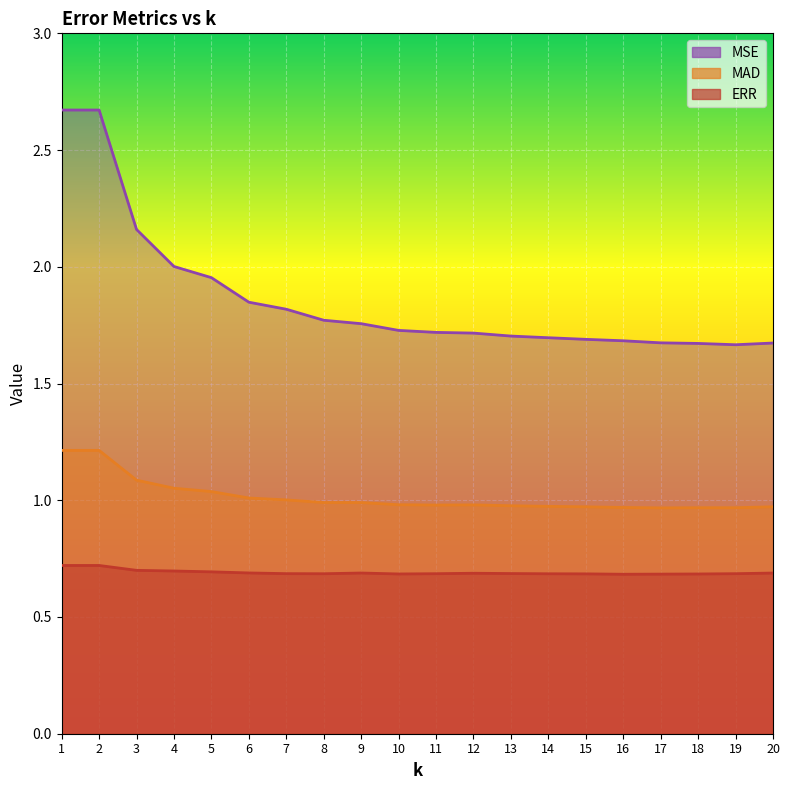

List the series in order of their overall mean, lowest first.

ERR, MAD, MSE